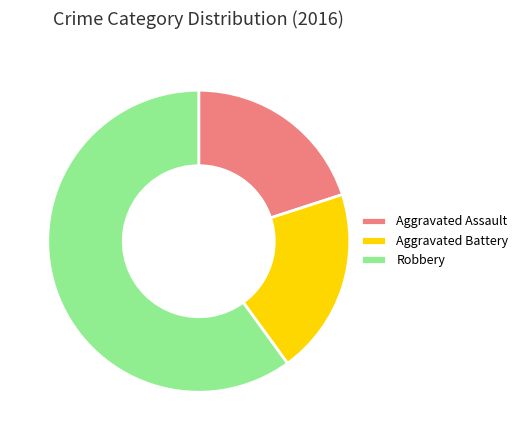

Do Aggravated Assault and Aggravated Battery together represent more than half of the pie?

No